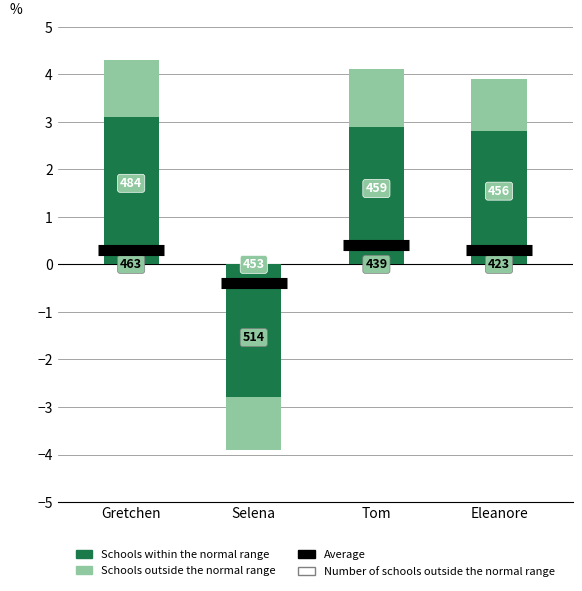

List the series in order of their peak value, highest first.

Schools within the normal range, Schools outside the normal range, Average